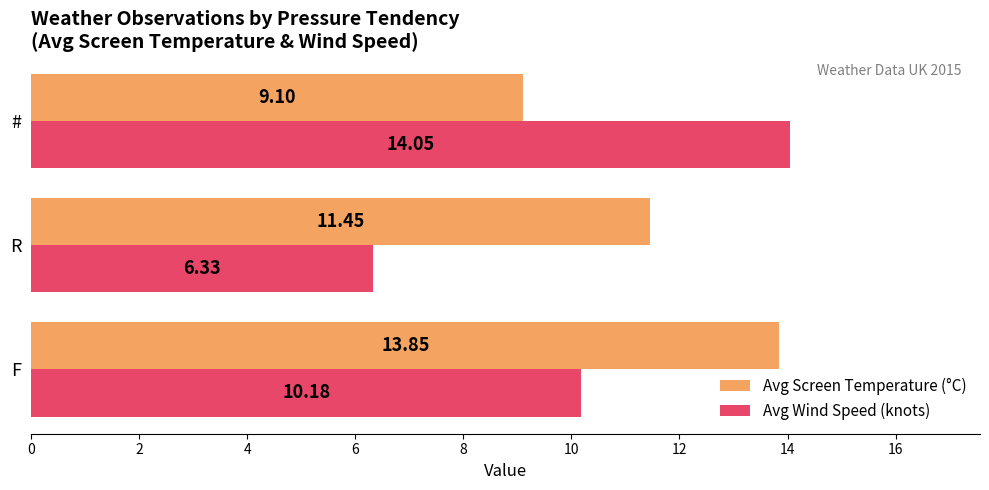

What is the average value of the Avg Screen Temperature (°C) series?

11.5